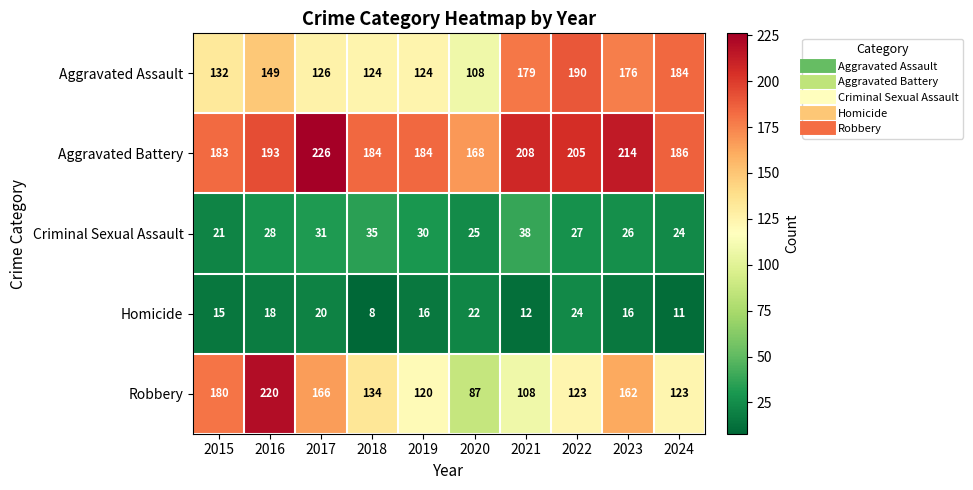

Rank the series at 2020 from highest to lowest value.

Aggravated Battery, Aggravated Assault, Robbery, Criminal Sexual Assault, Homicide